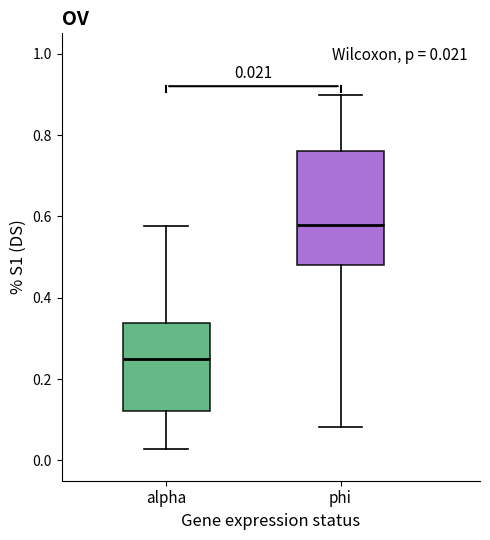

Comparing the boxes themselves (not the whiskers), which one is the tallest?

phi